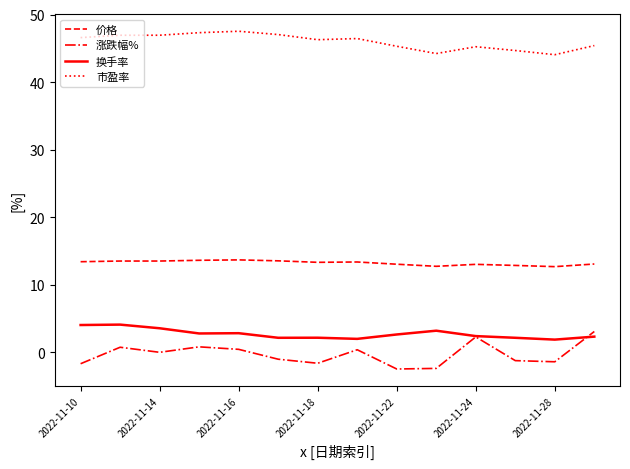

Which series has the largest total across all categories?

市盈率